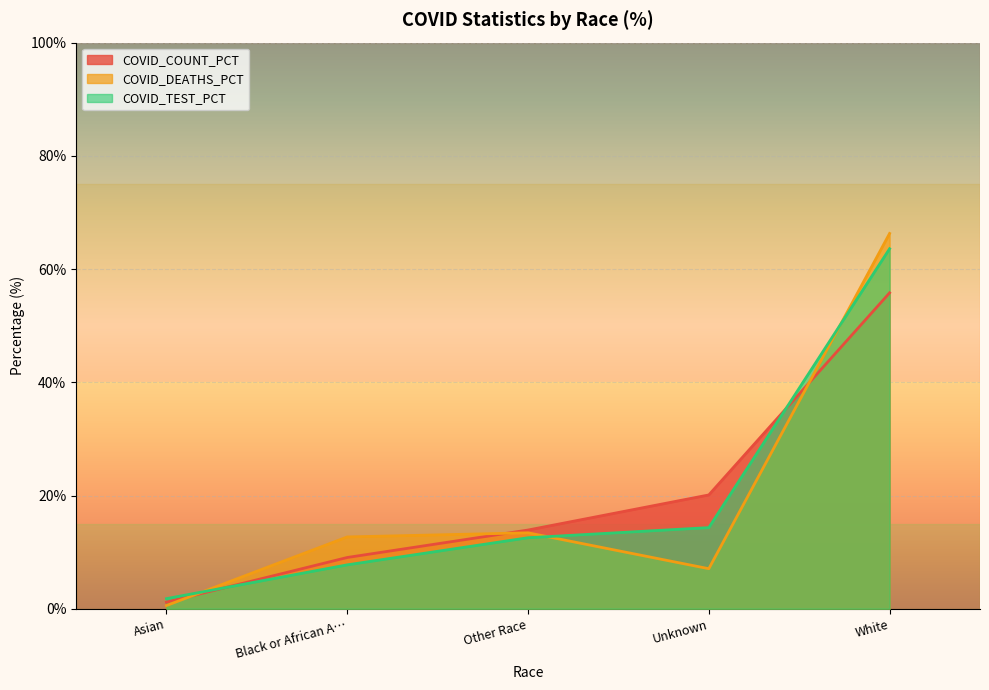

How many data points in COVID_COUNT_PCT are less than 13?

2